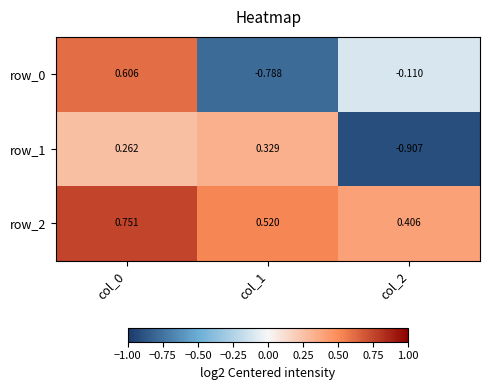

Is the value of row_0 at col_2 greater than the value of row_2 at col_1?

No